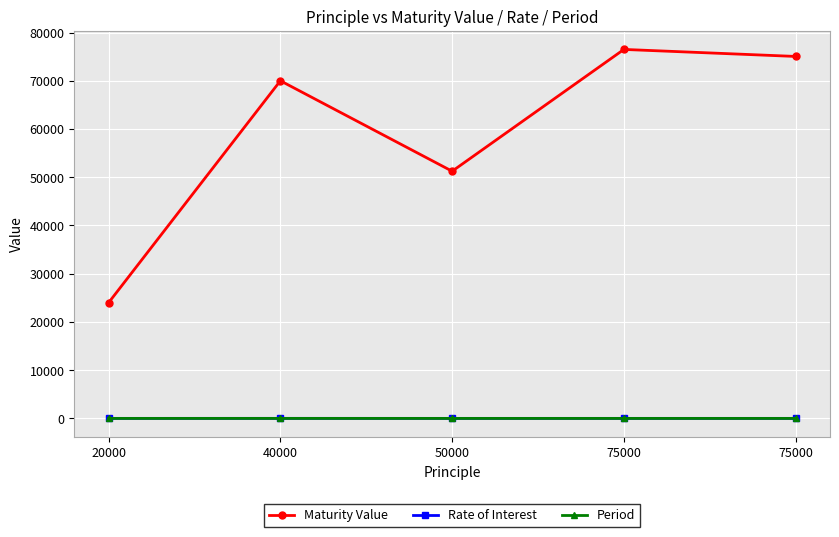

What are all the series names shown in the legend?

Maturity Value, Rate of Interest, Period